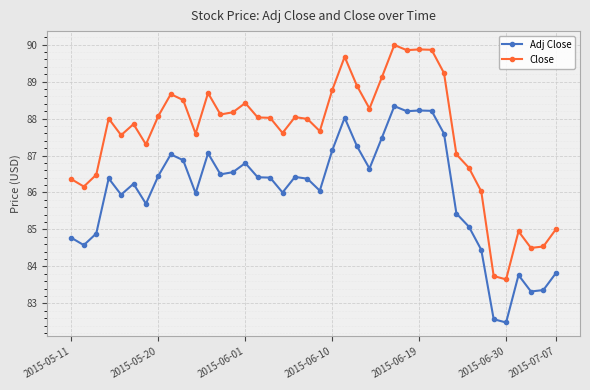

How many lines are shown in the chart?

2